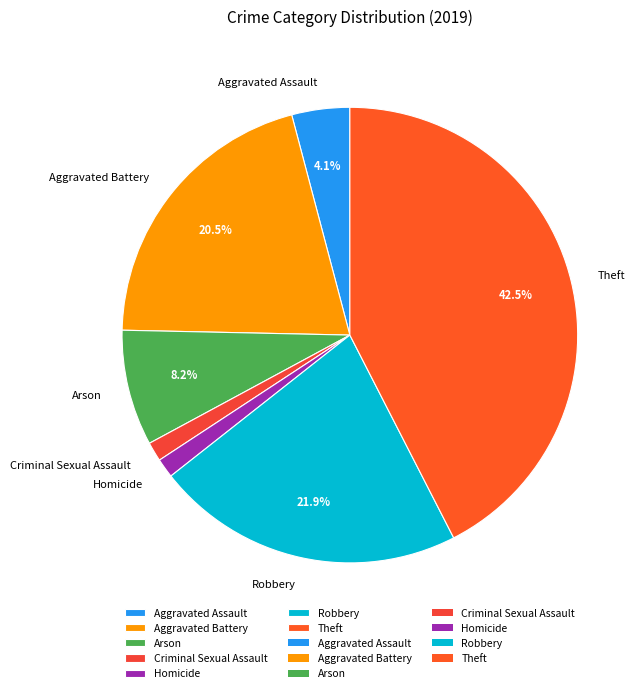

How much of the chart is everything except Arson?

91.8%